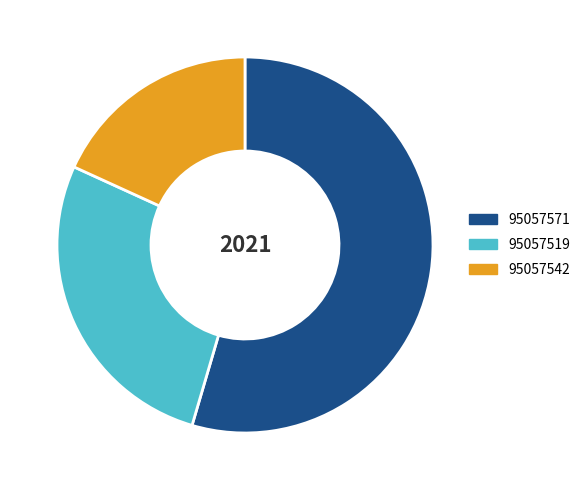

Which category has the smallest portion of the pie?

95057542